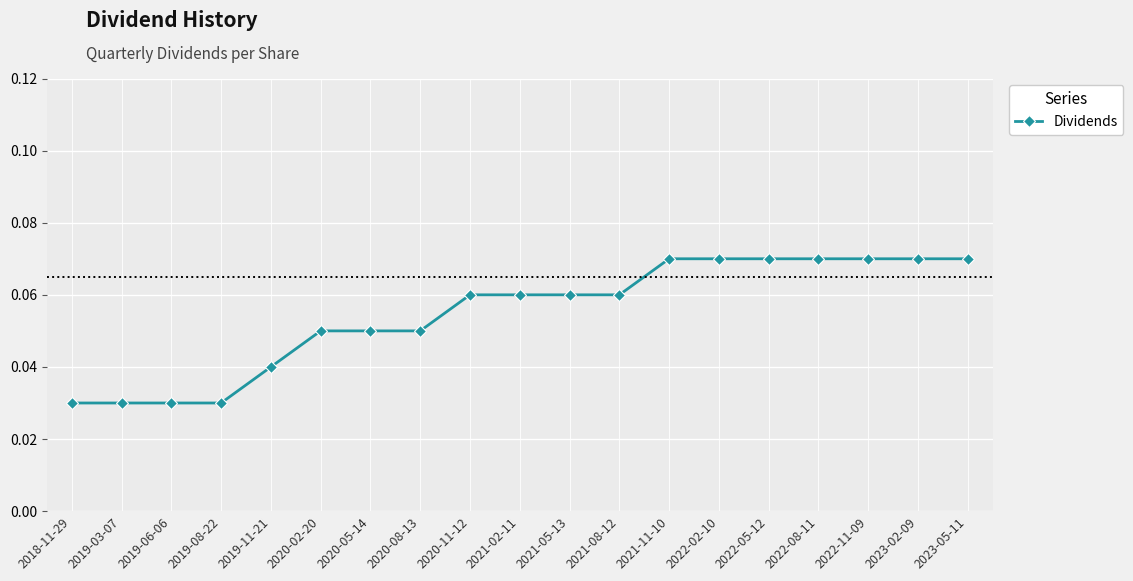

Between 2021-11-10 and 2020-02-20, which is larger?

2021-11-10